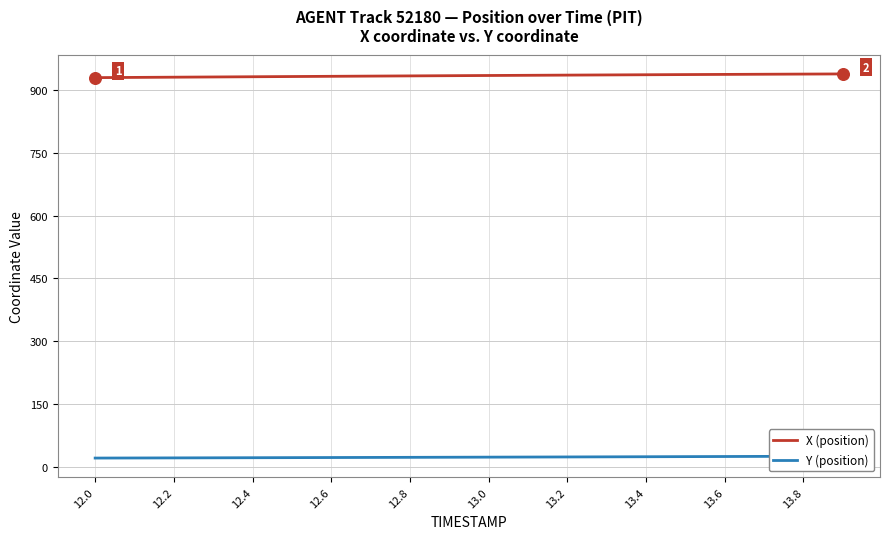

Which series contains the lowest Y value?

Y (position)